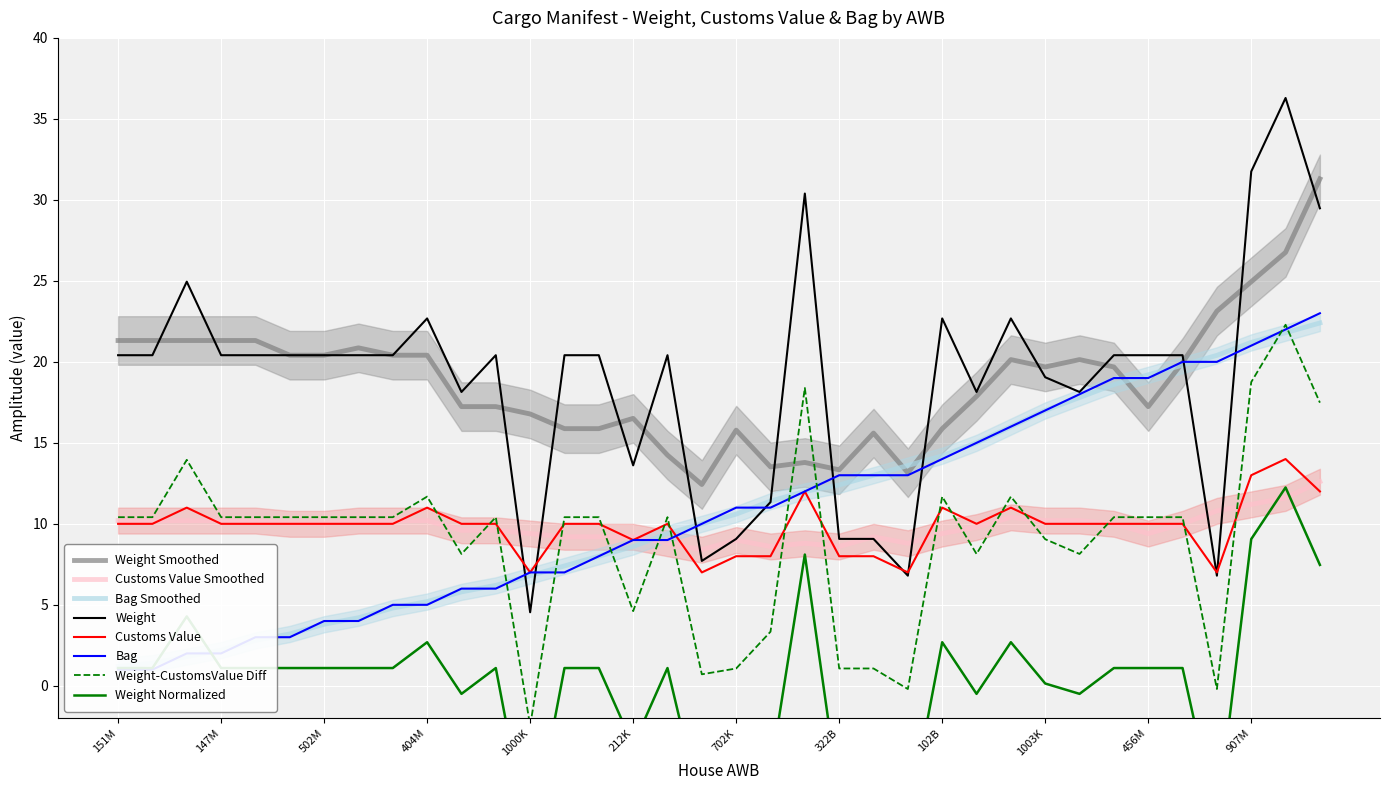

True or false: CUSTOMSVALUE has more than 2 points higher than both neighbors.

True